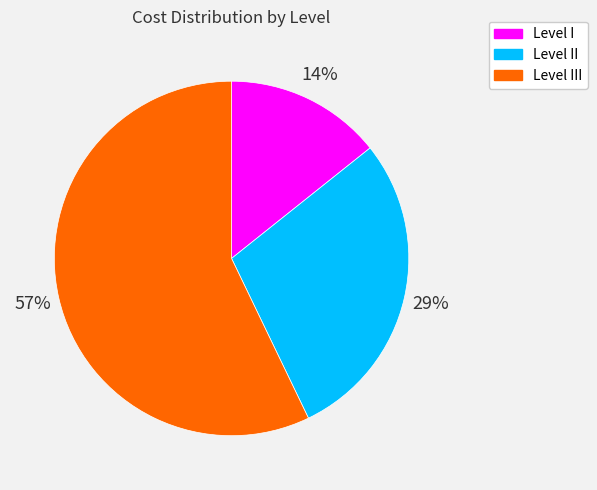

Is there any slice that represents more than half of the pie?

Yes